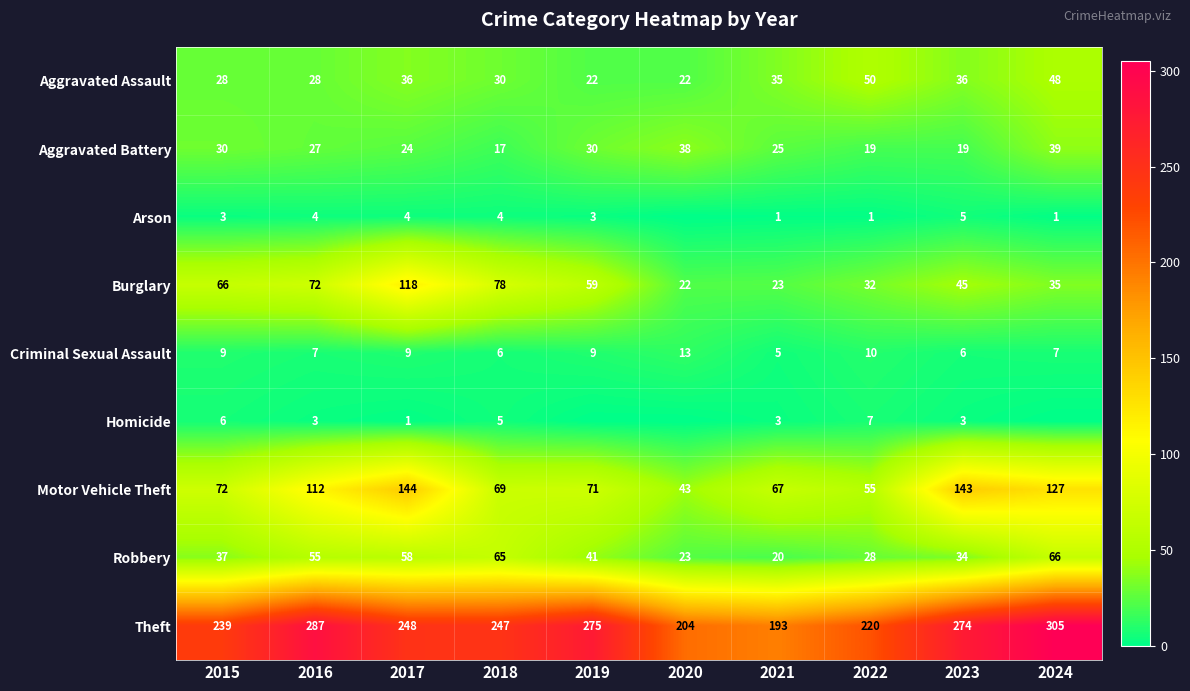

Rank the series at 2015 from highest to lowest value.

Theft, Motor Vehicle Theft, Burglary, Robbery, Aggravated Battery, Aggravated Assault, Criminal Sexual Assault, Homicide, Arson